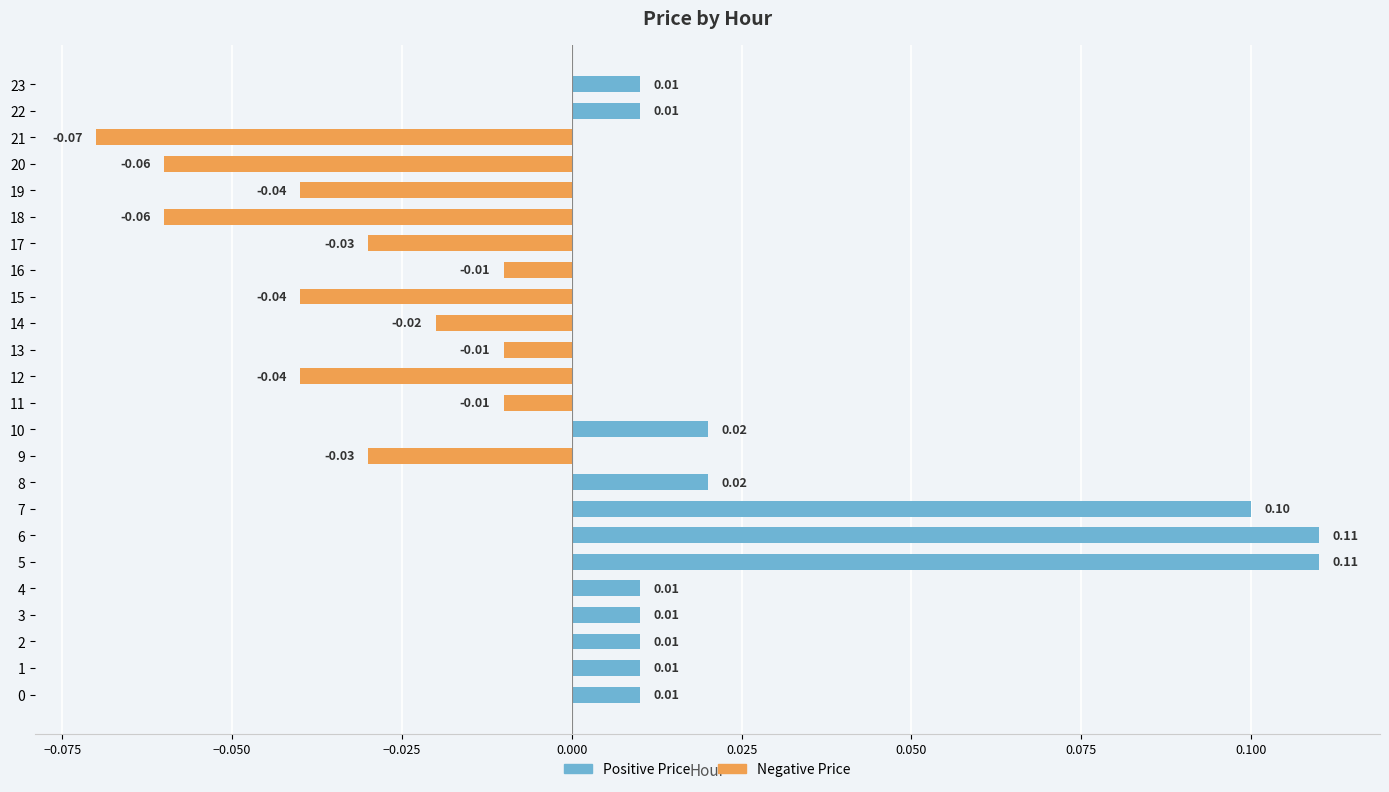

Rank the series at 17 from highest to lowest value.

Positive Price, Negative Price